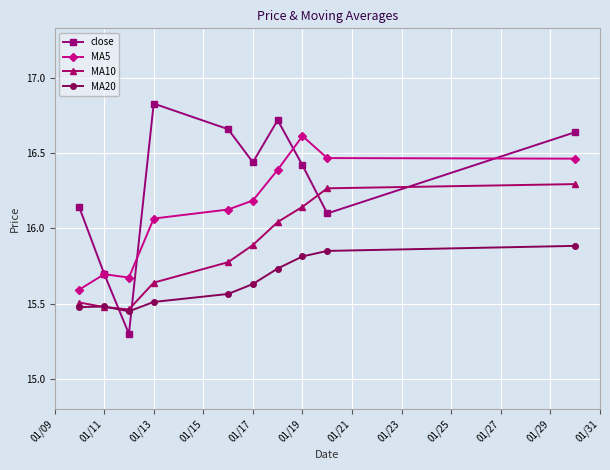

Which series has the largest total across all categories?

close